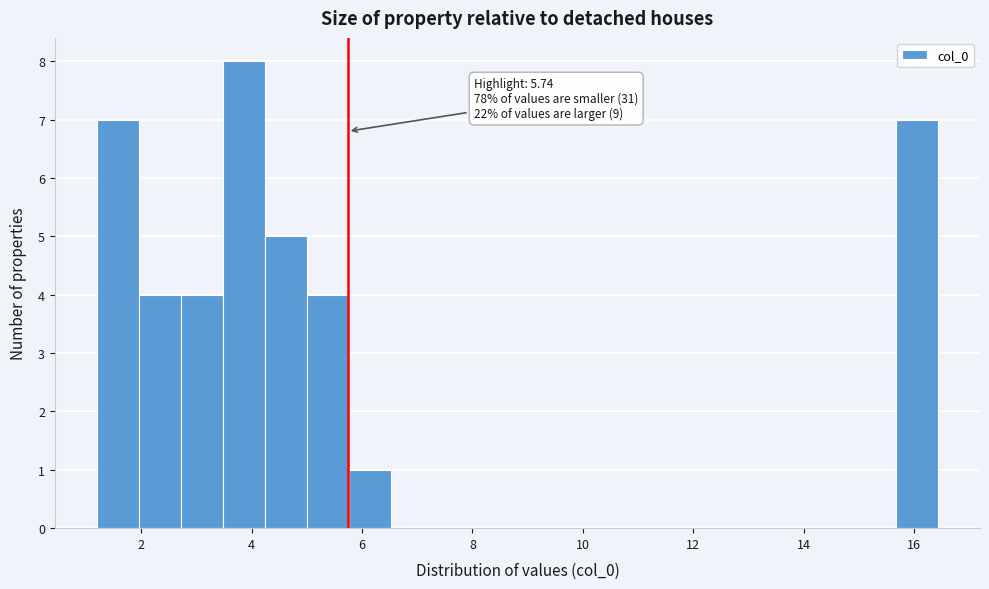

Around what value on the x-axis is the tallest bar? Give the approximate position of its centre, as read against the axis.

3.8